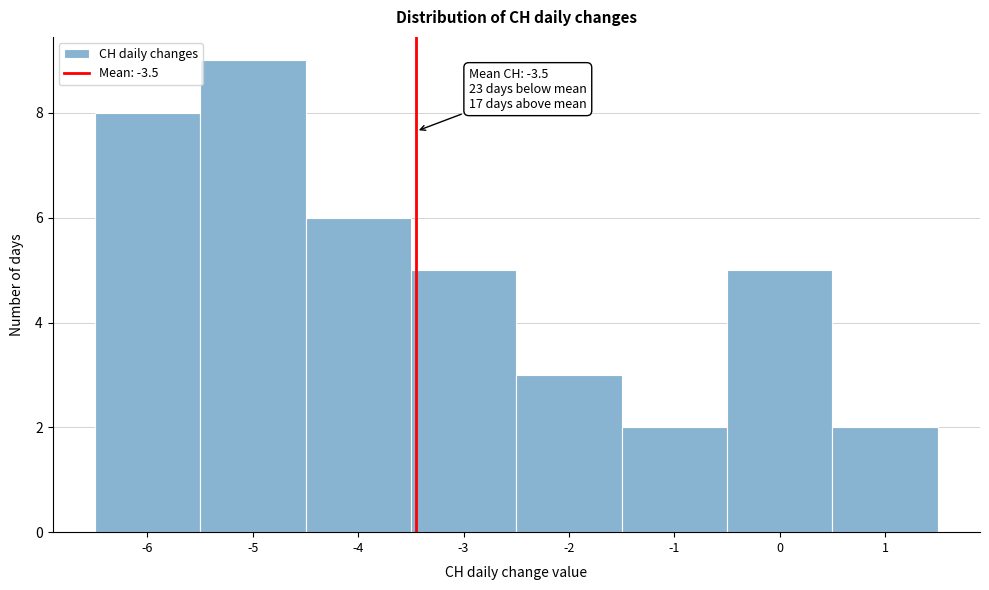

Which range on the x-axis has the tallest bar?

-5.5 to -4.5